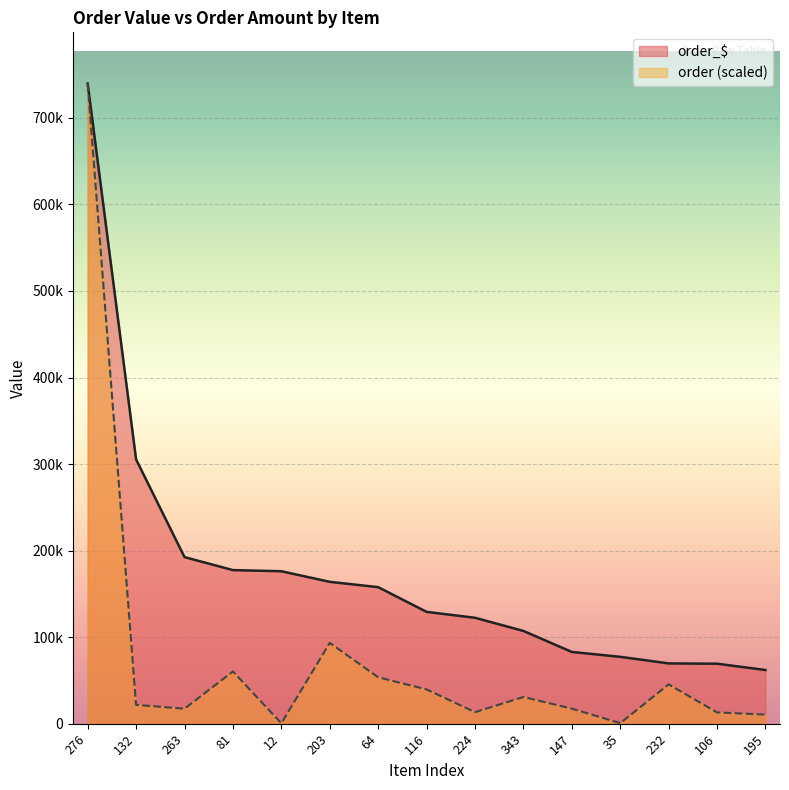

At which category does the chart reach its peak across all series?

276